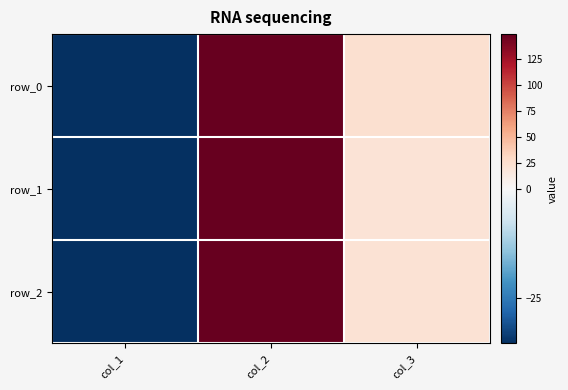

How many negative values does the row_2 series have?

1